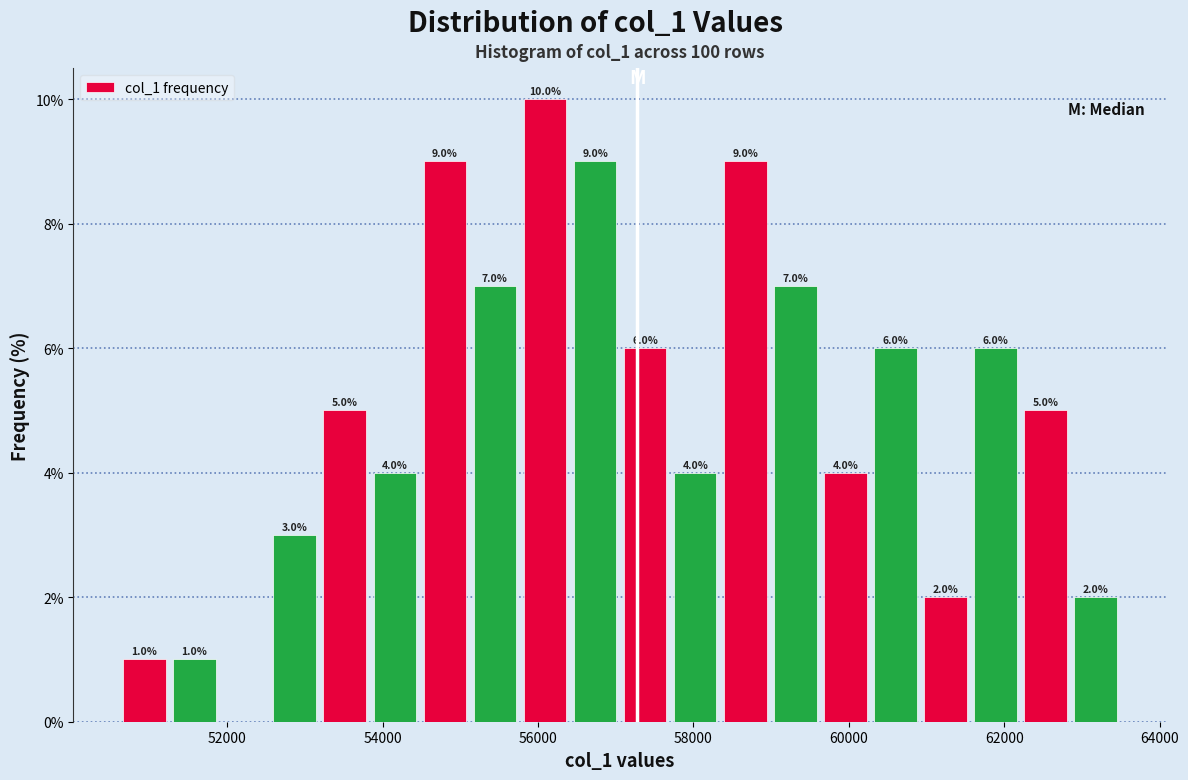

Around what value on the x-axis is the tallest bar? Give the approximate position of its centre, as read against the axis.

56000